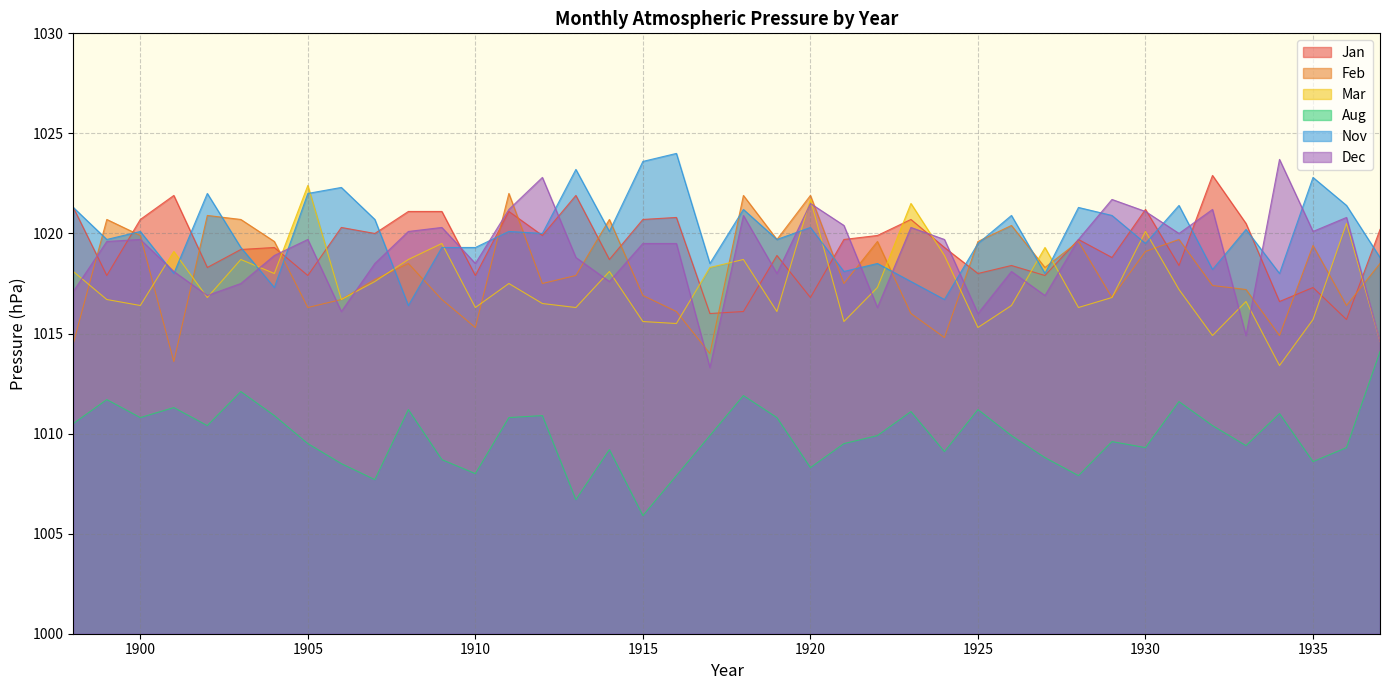

What is the approximate value of Nov at 1928?

1021.3